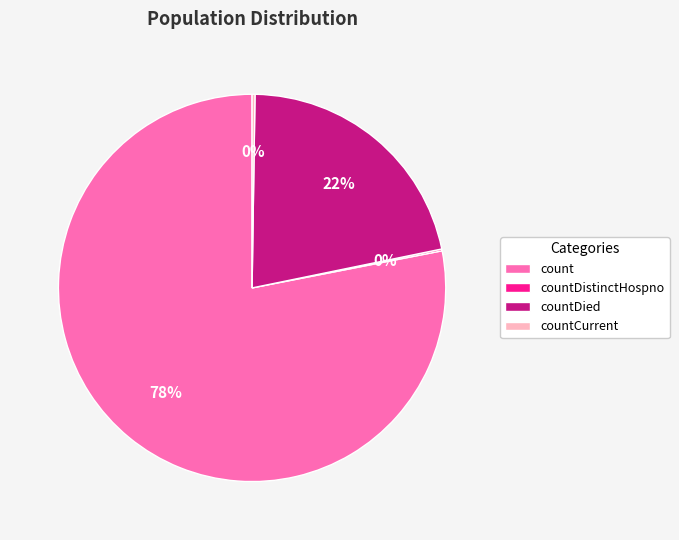

Is the sum of countDied and count greater than half?

Yes